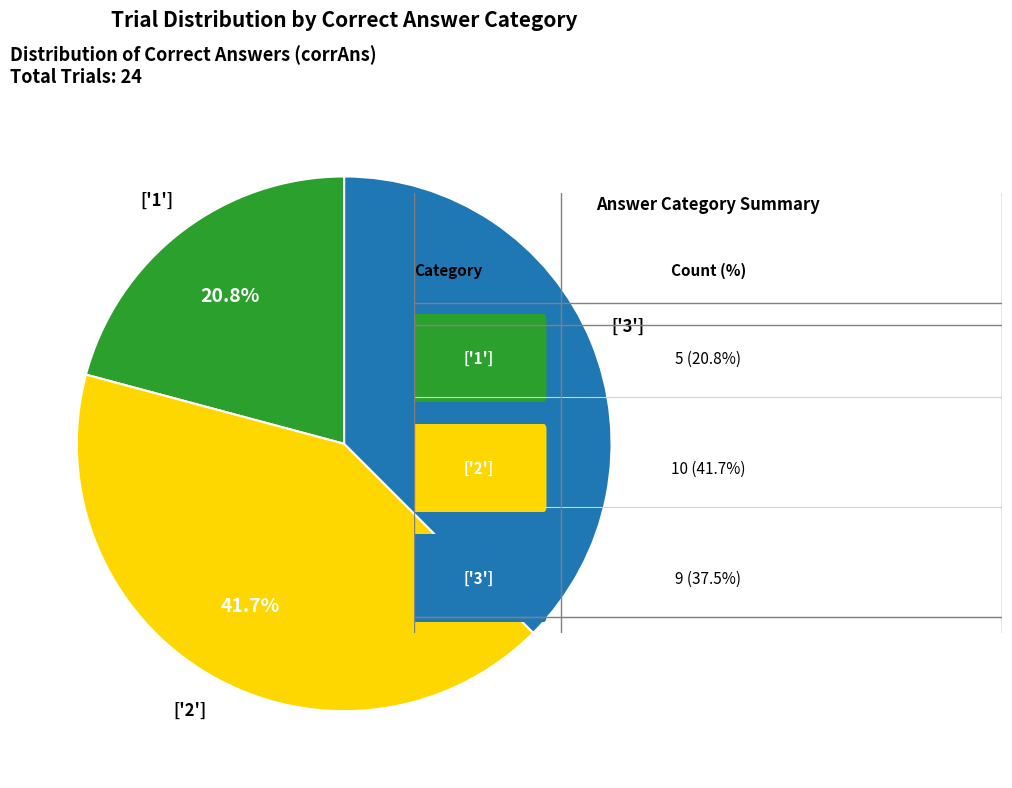

Is there any slice that represents more than half of the pie?

No